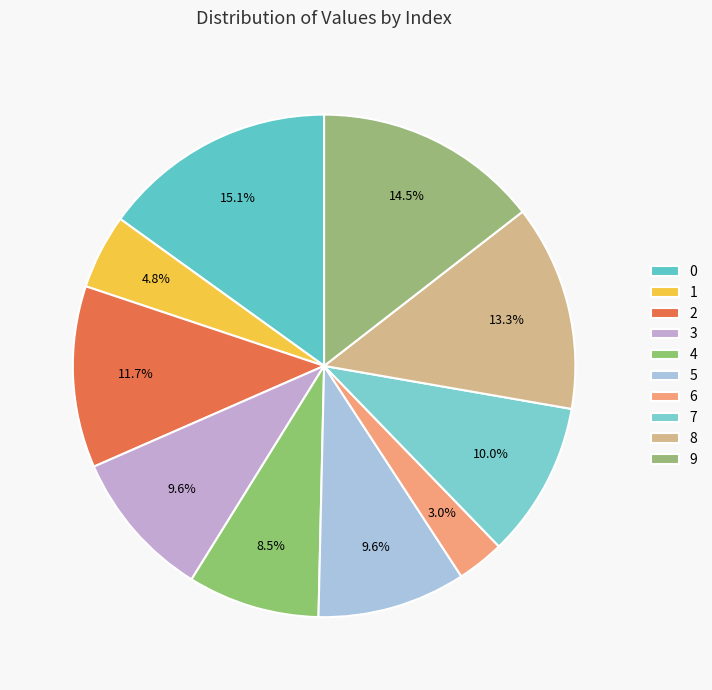

Is the sum of 1 and 6 greater than half?

No